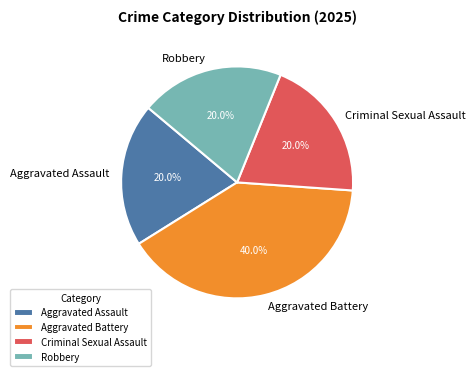

Count the number of slices in the pie.

4